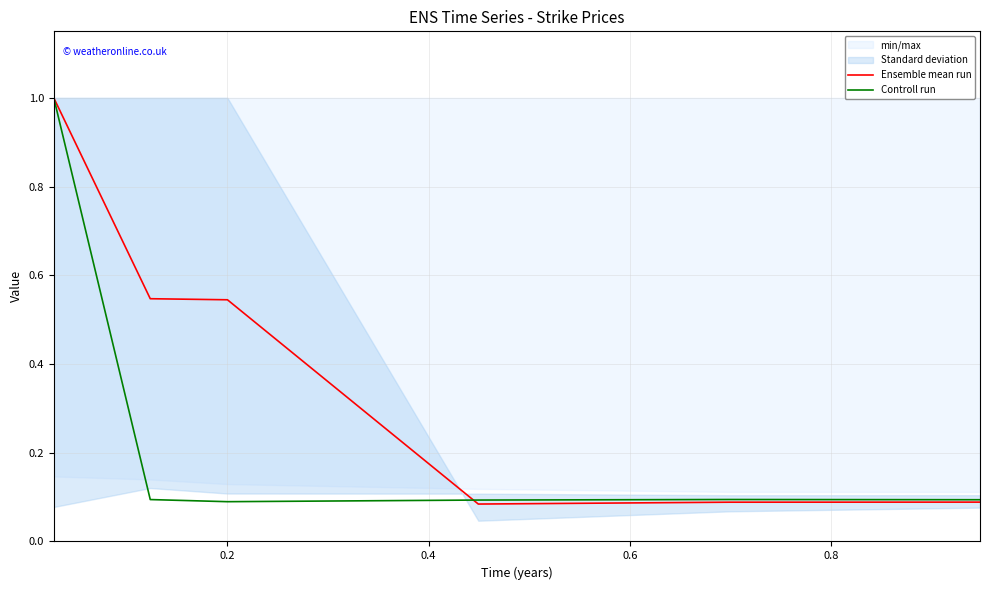

Reading right to left, transcribe all the data shown in this chart.

Ensemble mean run: 0.1	0.1	0.1	0.5	0.5	1.0
Controll run: 0.1	0.1	0.1	0.1	0.1	1.0